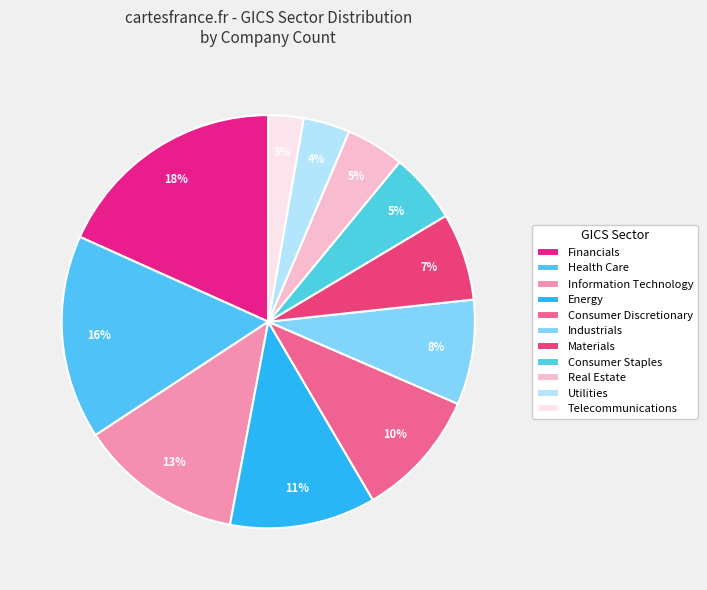

True or false: Materials accounts for 21% of the total.

False